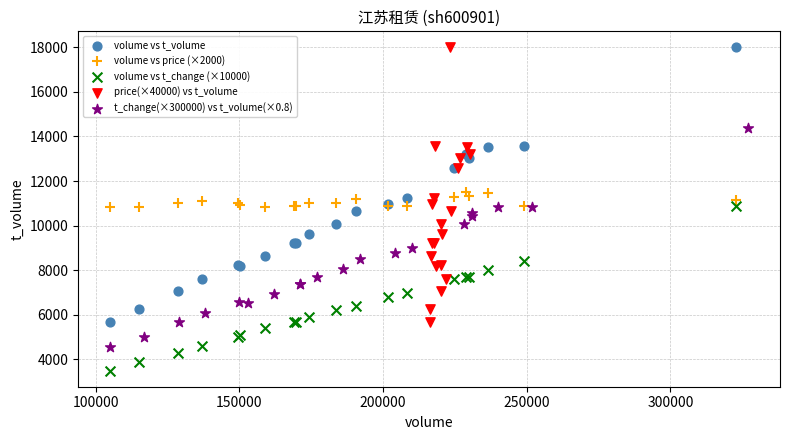

Which series reaches the minimum Y coordinate?

volume vs t_change (×10000)